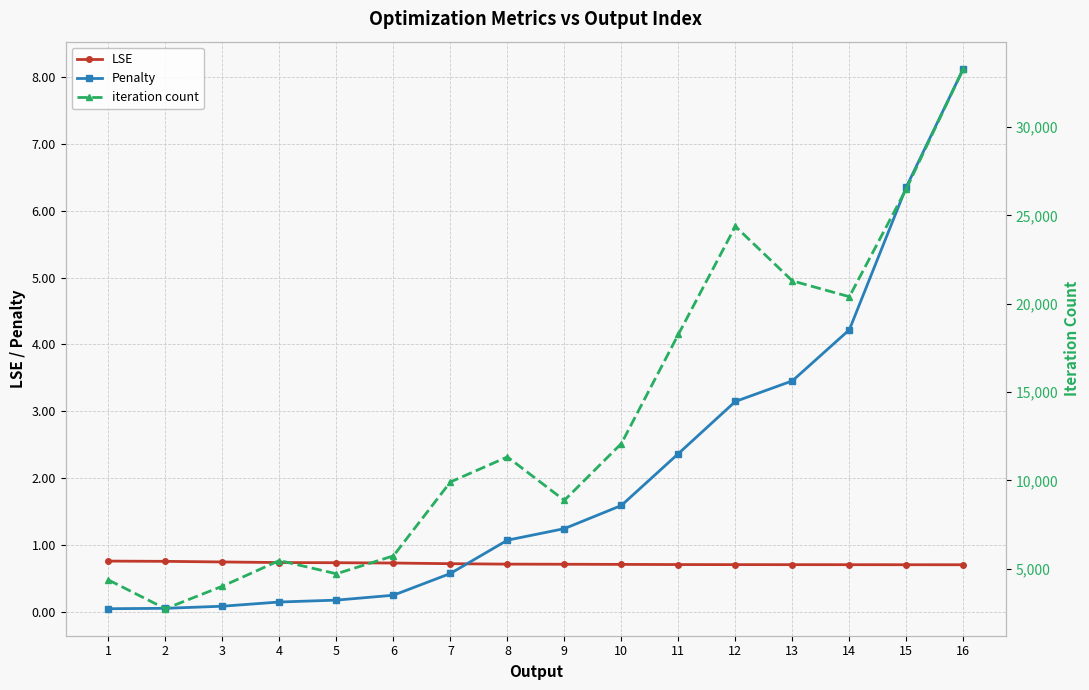

What is the lowest value of the LSE series?

0.7